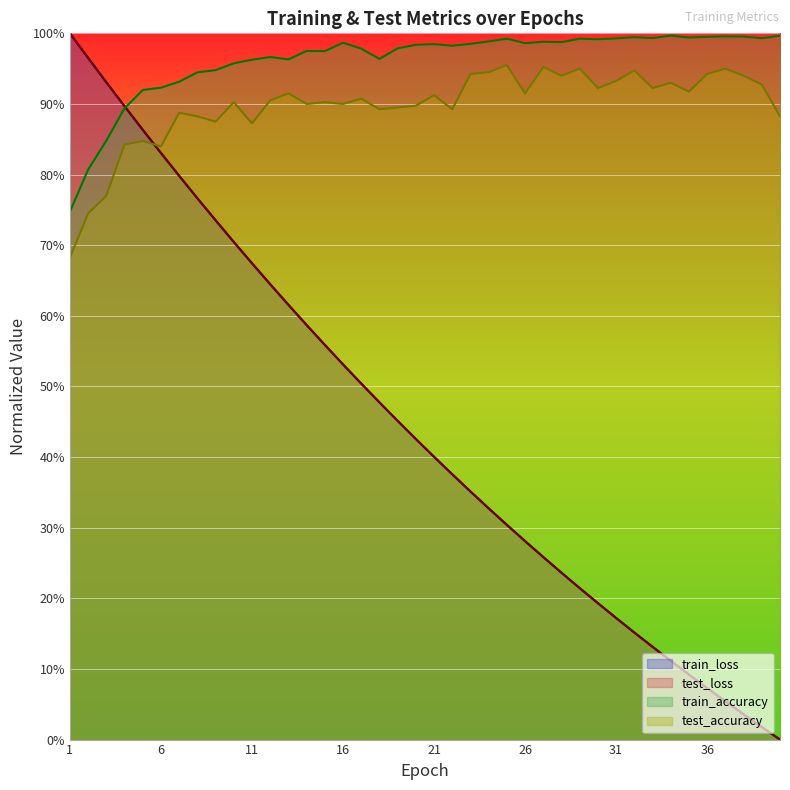

Reading left to right, list all the values displayed in this chart.

test_loss: 1.0	1.0	0.9	0.9	0.9	0.8	0.8	0.8	0.7	0.7	0.7	0.6	0.6	0.6	0.6	0.5	0.5	0.5	0.5	0.4	0.4	0.4	0.4	0.3	0.3	0.3	0.3	0.2	0.2	0.2	0.2	0.2	0.1	0.1	0.1	0.1	0.1	0.0	0.0	0.0
train_loss: 1.0	1.0	0.9	0.9	0.9	0.8	0.8	0.8	0.7	0.7	0.7	0.6	0.6	0.6	0.6	0.5	0.5	0.5	0.5	0.4	0.4	0.4	0.4	0.3	0.3	0.3	0.3	0.2	0.2	0.2	0.2	0.2	0.1	0.1	0.1	0.1	0.1	0.0	0.0	0.0
test_accuracy: 0.7	0.7	0.8	0.8	0.8	0.8	0.9	0.9	0.9	0.9	0.9	0.9	0.9	0.9	0.9	0.9	0.9	0.9	0.9	0.9	0.9	0.9	0.9	0.9	1.0	0.9	1.0	0.9	1.0	0.9	0.9	0.9	0.9	0.9	0.9	0.9	0.9	0.9	0.9	0.9
train_accuracy: 0.7	0.8	0.8	0.9	0.9	0.9	0.9	0.9	0.9	1.0	1.0	1.0	1.0	1.0	1.0	1.0	1.0	1.0	1.0	1.0	1.0	1.0	1.0	1.0	1.0	1.0	1.0	1.0	1.0	1.0	1.0	1.0	1.0	1.0	1.0	1.0	1.0	1.0	1.0	1.0